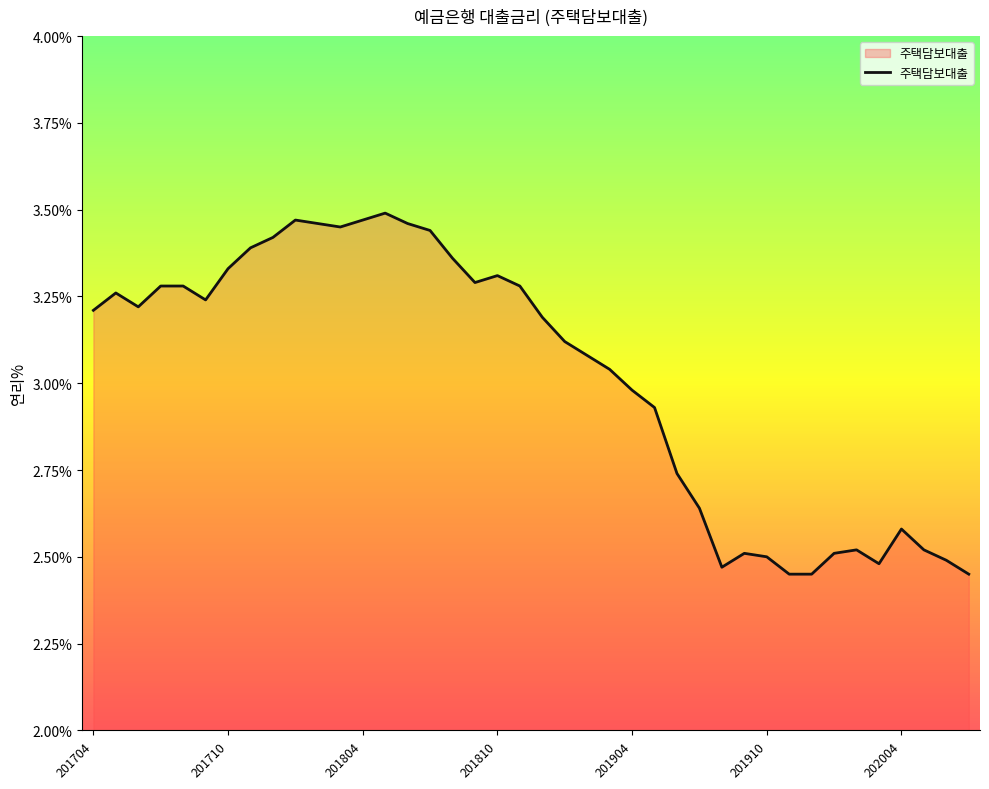

Does the chart have visible grid lines?

No